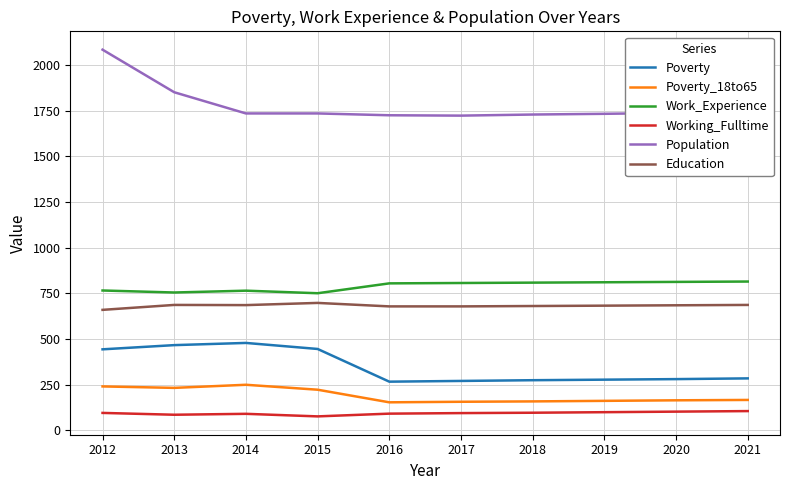

What is the greatest value displayed?

2084